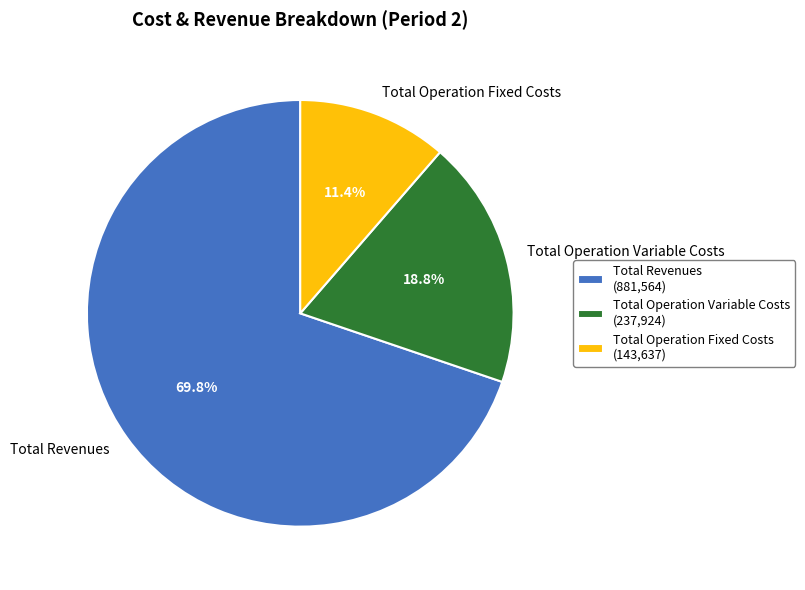

Between Total Operation Variable Costs and Total Revenues, which is larger?

Total Revenues